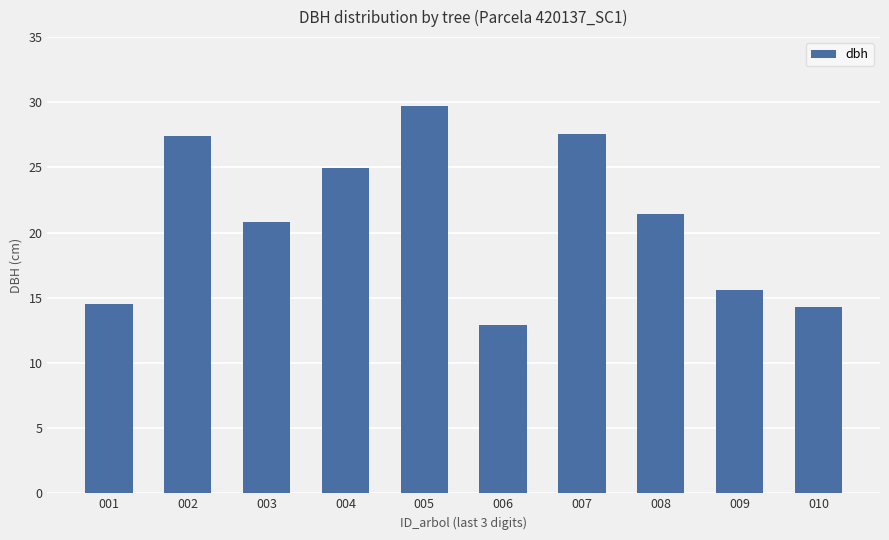

What is the sum of all values?

209.2